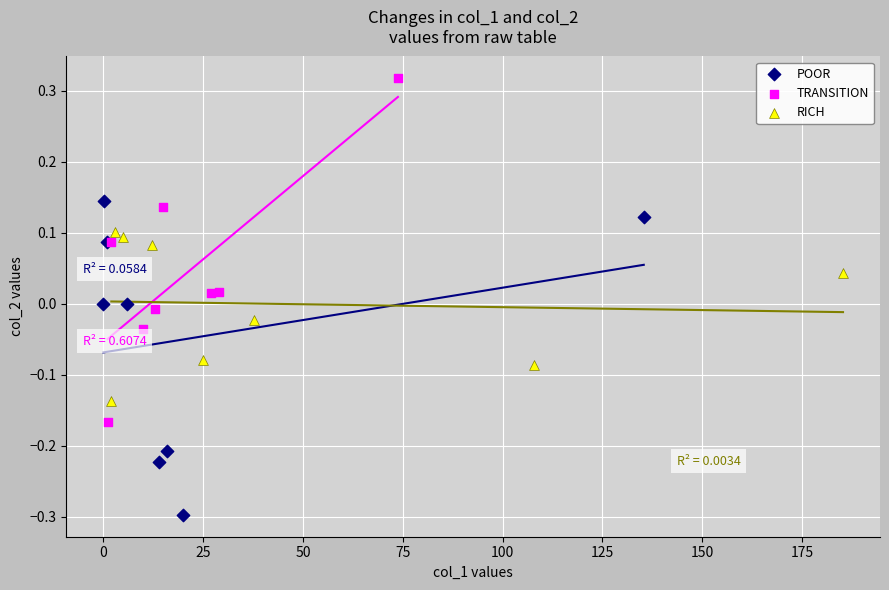

Which series has the widest spread of Y values?

TRANSITION